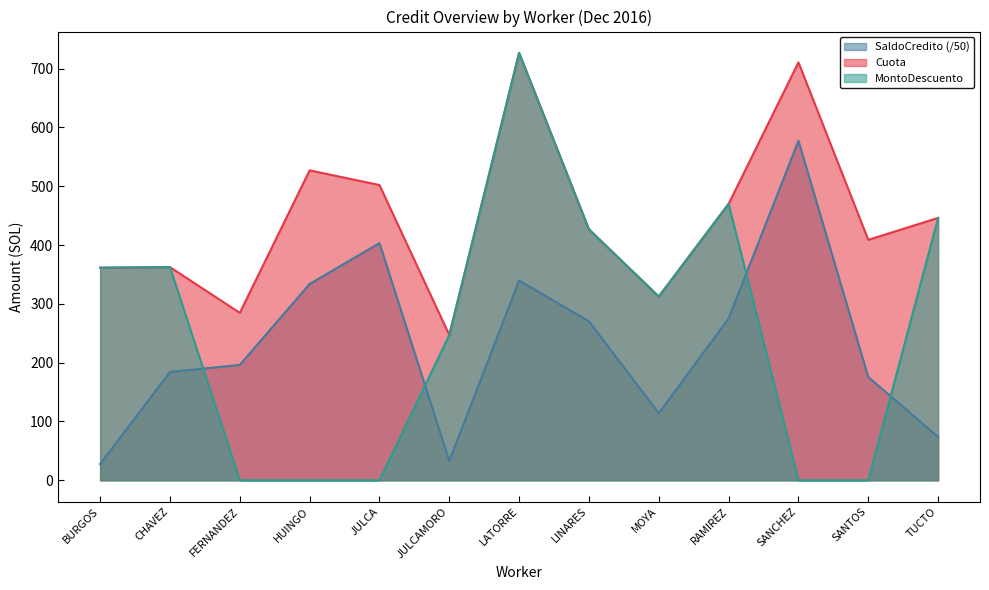

What are all the series names shown in the legend?

SaldoCredito (/50), Cuota, MontoDescuento